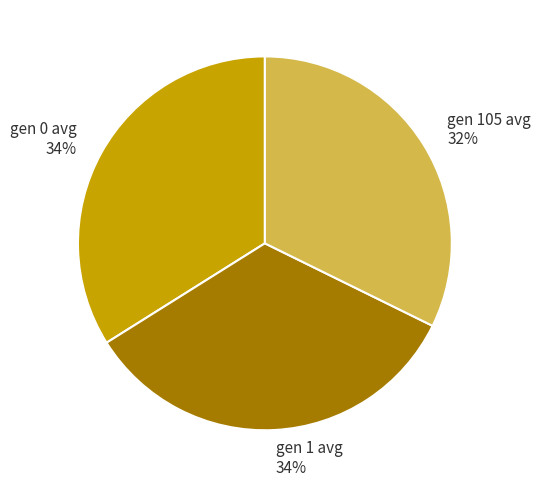

Is it true that gen 105 avg is 41% of the pie?

False